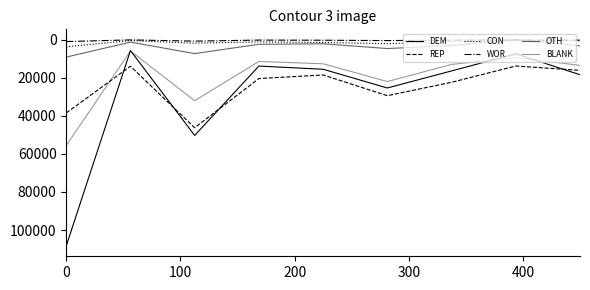

What is the average value of the WOR series?

409